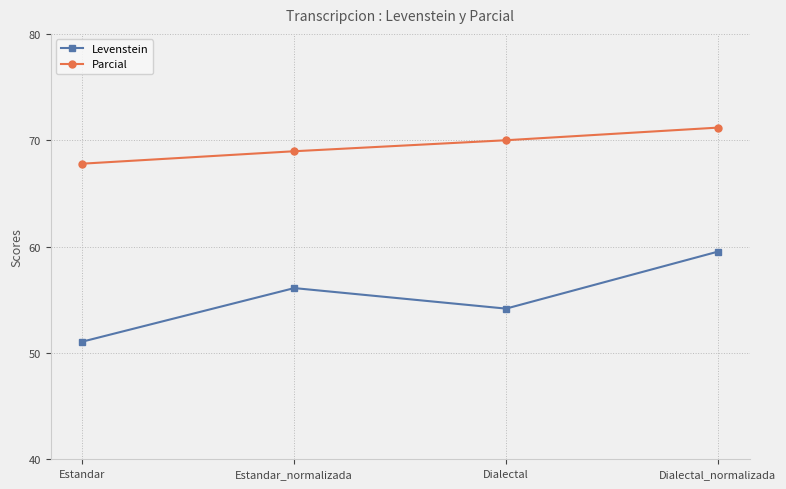

True or false: Levenstein has more than 0 interior local peaks.

True